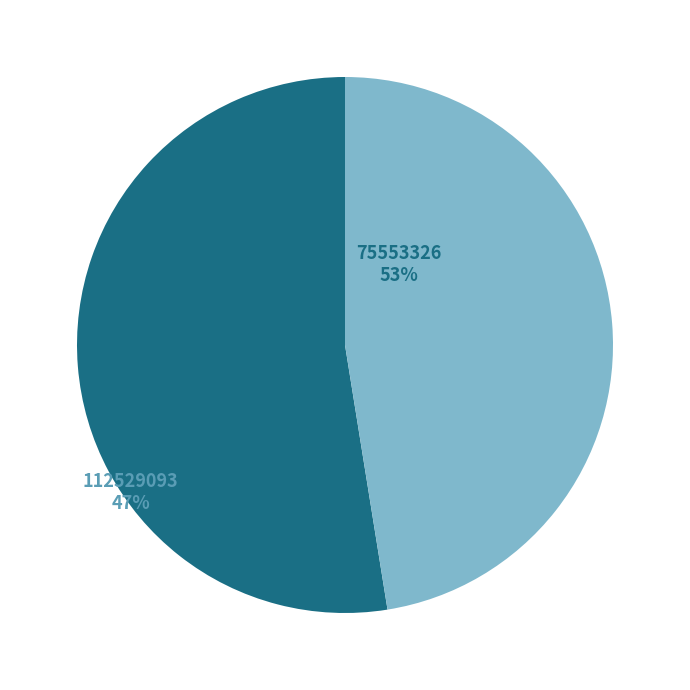

Which slice is the largest?

75553326